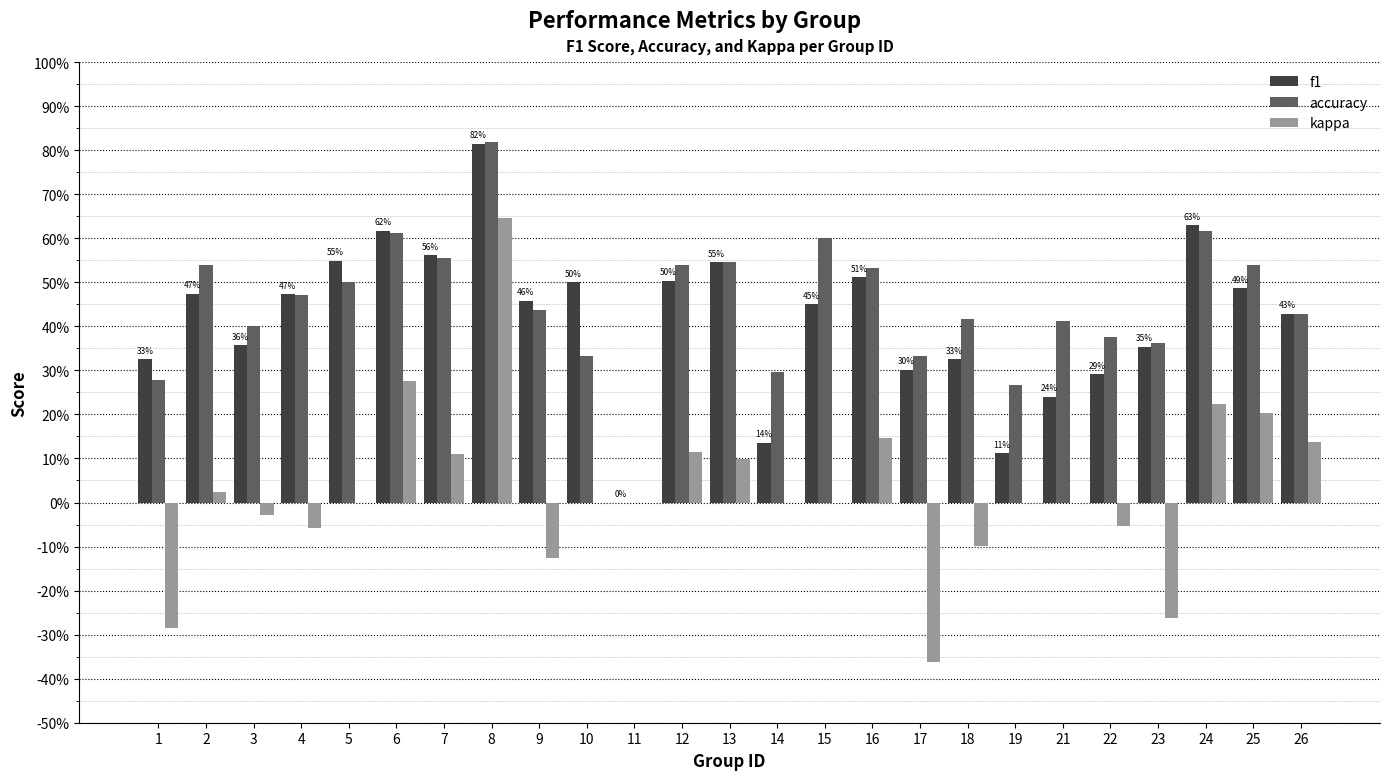

What are all the series names shown in the legend?

f1, accuracy, kappa